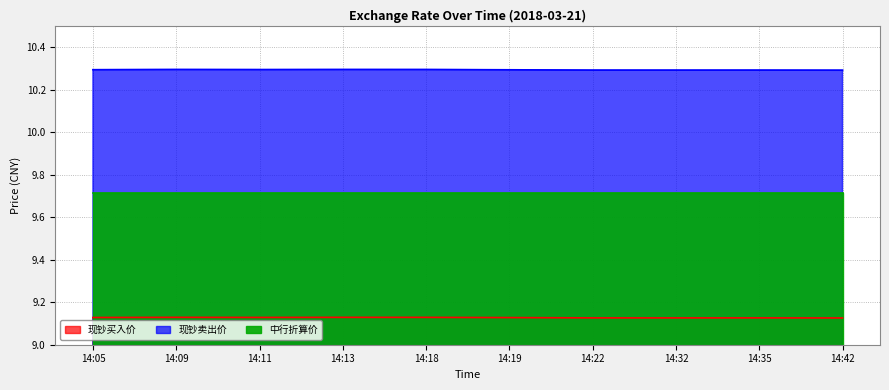

At which label is 现钞卖出价 closest to 10?

14:42